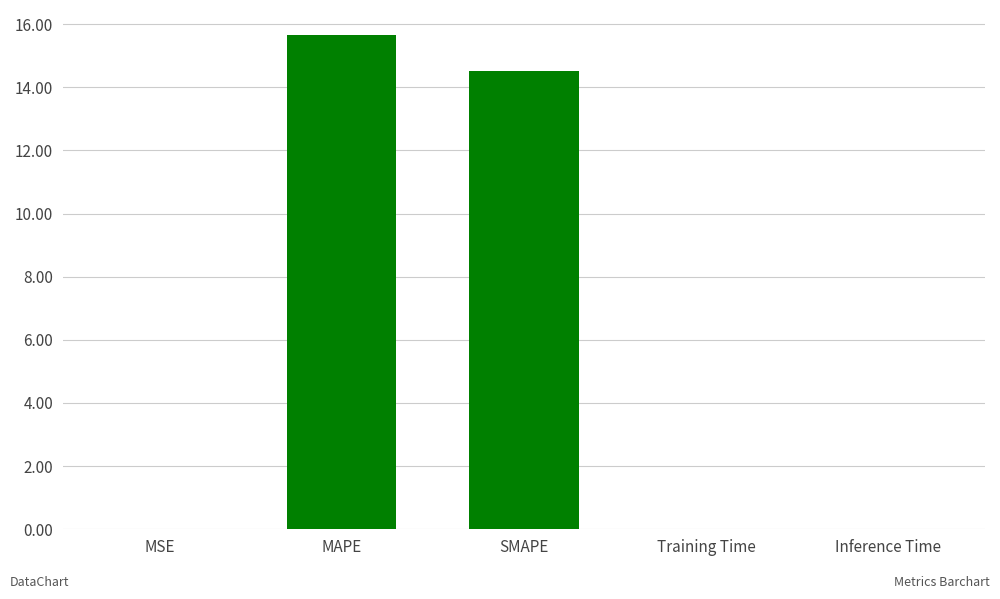

What is the sum of all values?

30.2